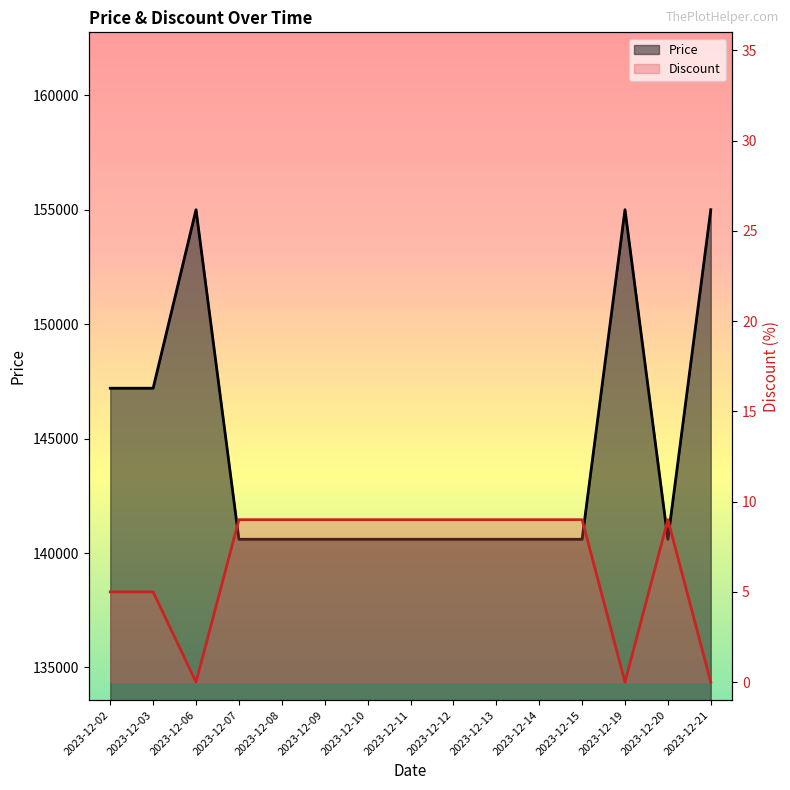

At which category does Discount reach its first local valley?

2023-12-06